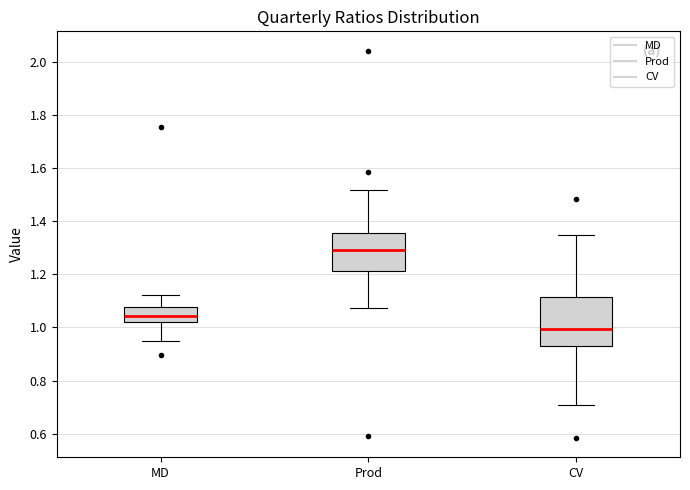

Which box is the tallest, from its lower edge to its upper edge?

CV